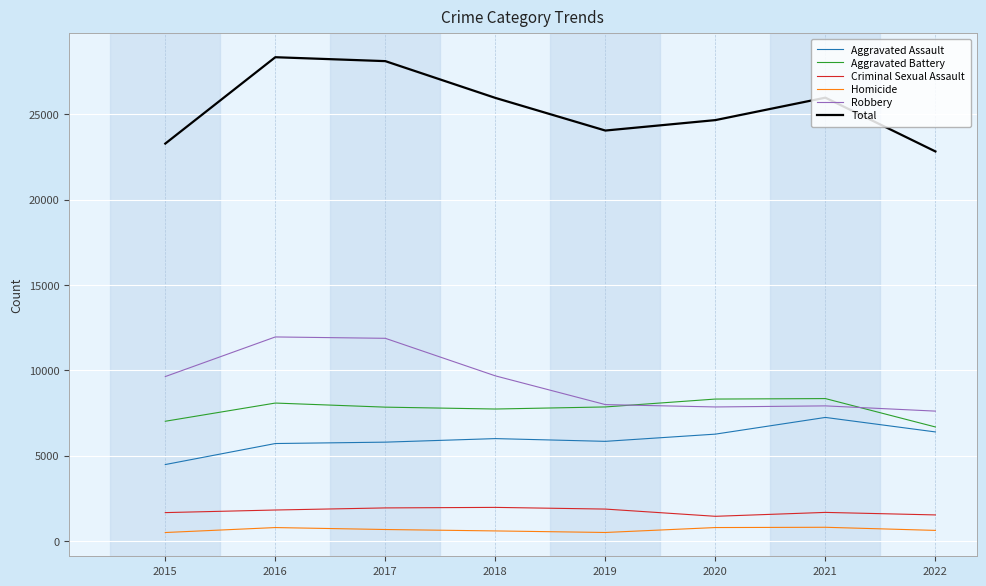

Which series has the largest total across all categories?

Total